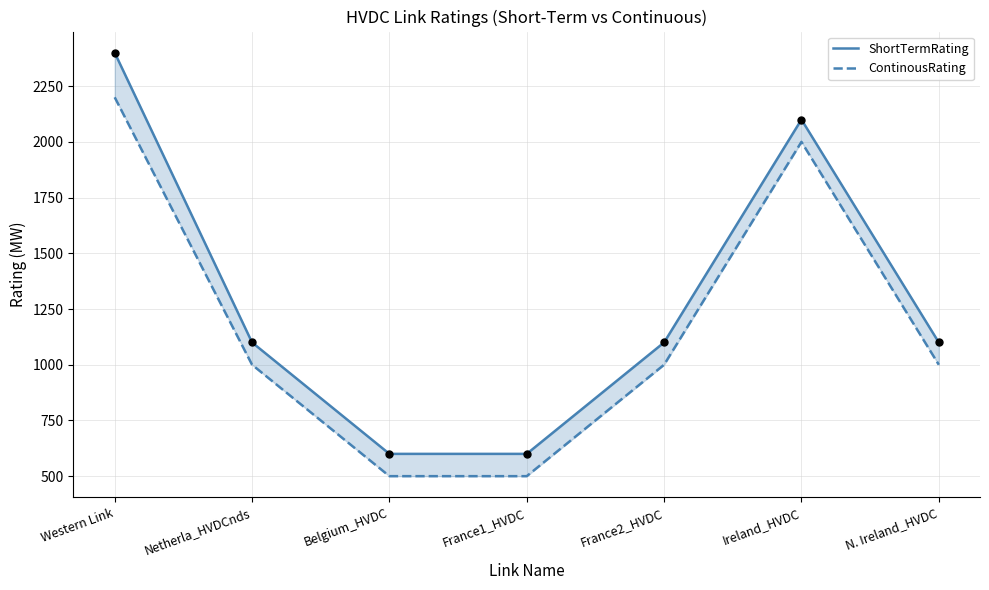

Which series reaches the minimum Y coordinate?

ContinousRating